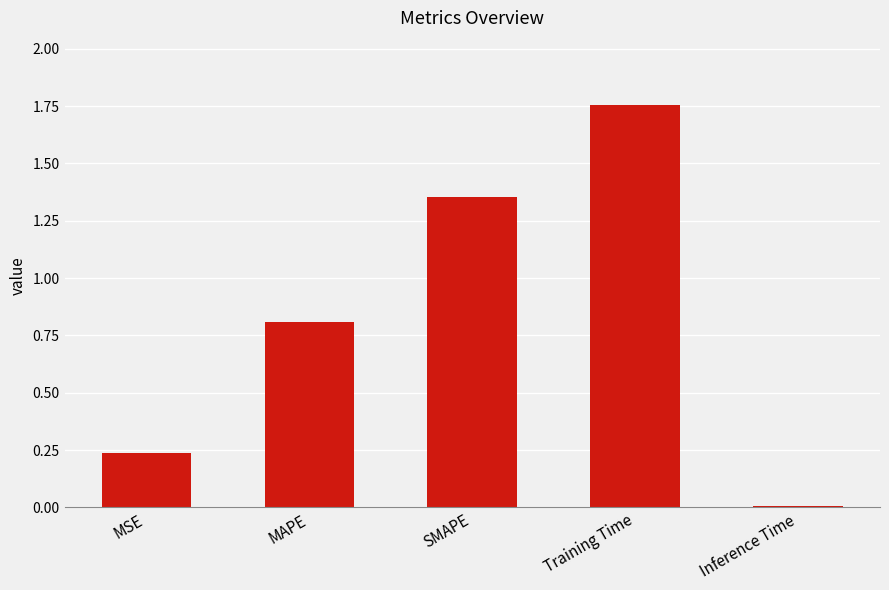

At which category does the chart reach its minimum across all series?

Inference Time